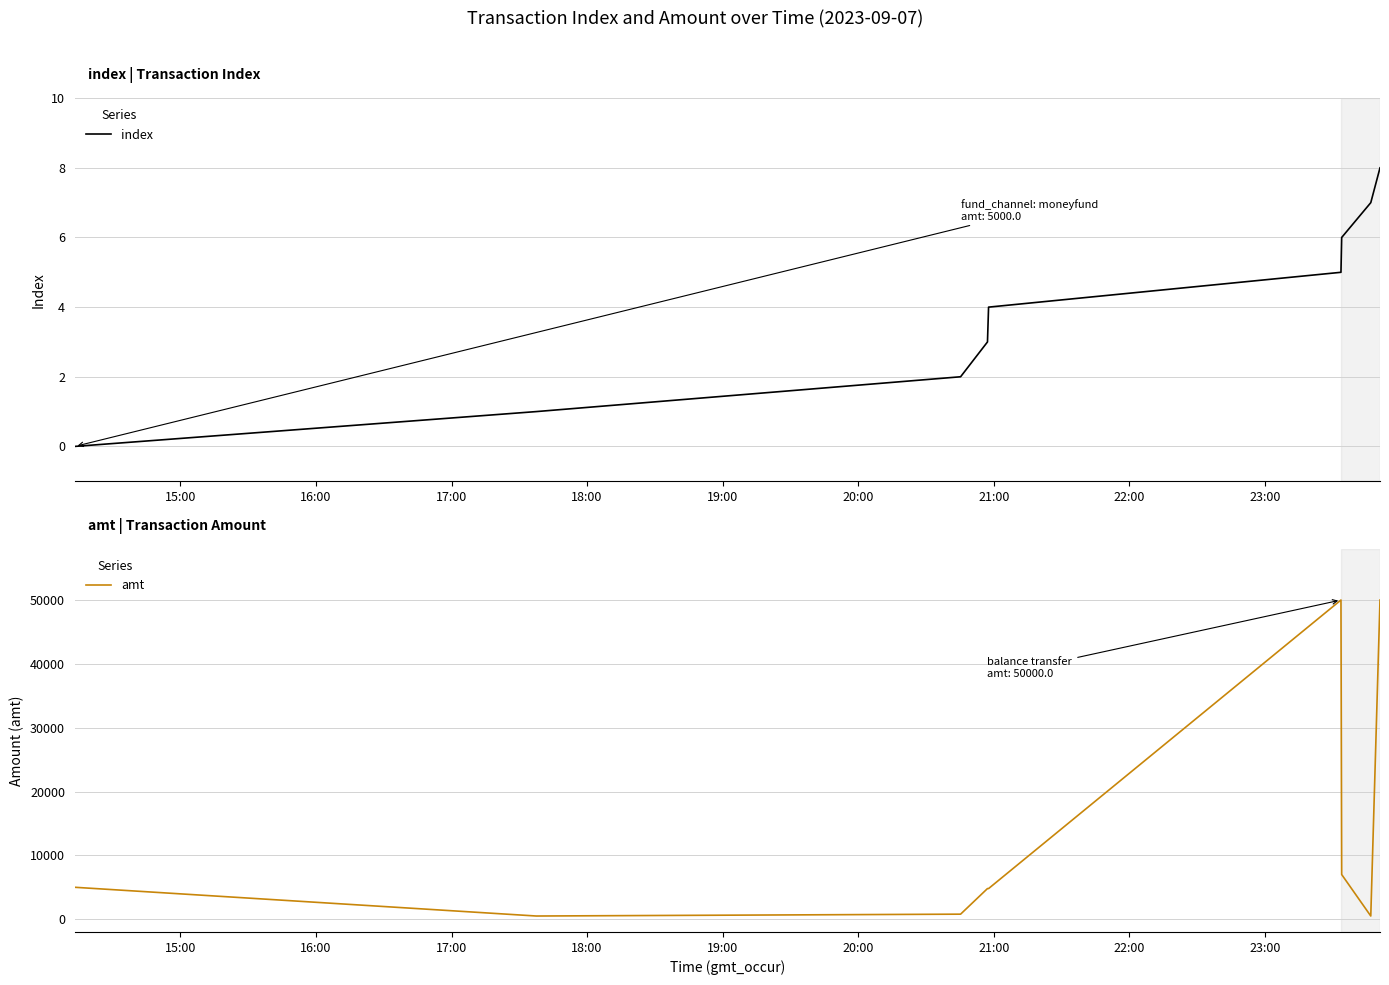

True or false: index and amt intersect in this chart.

False